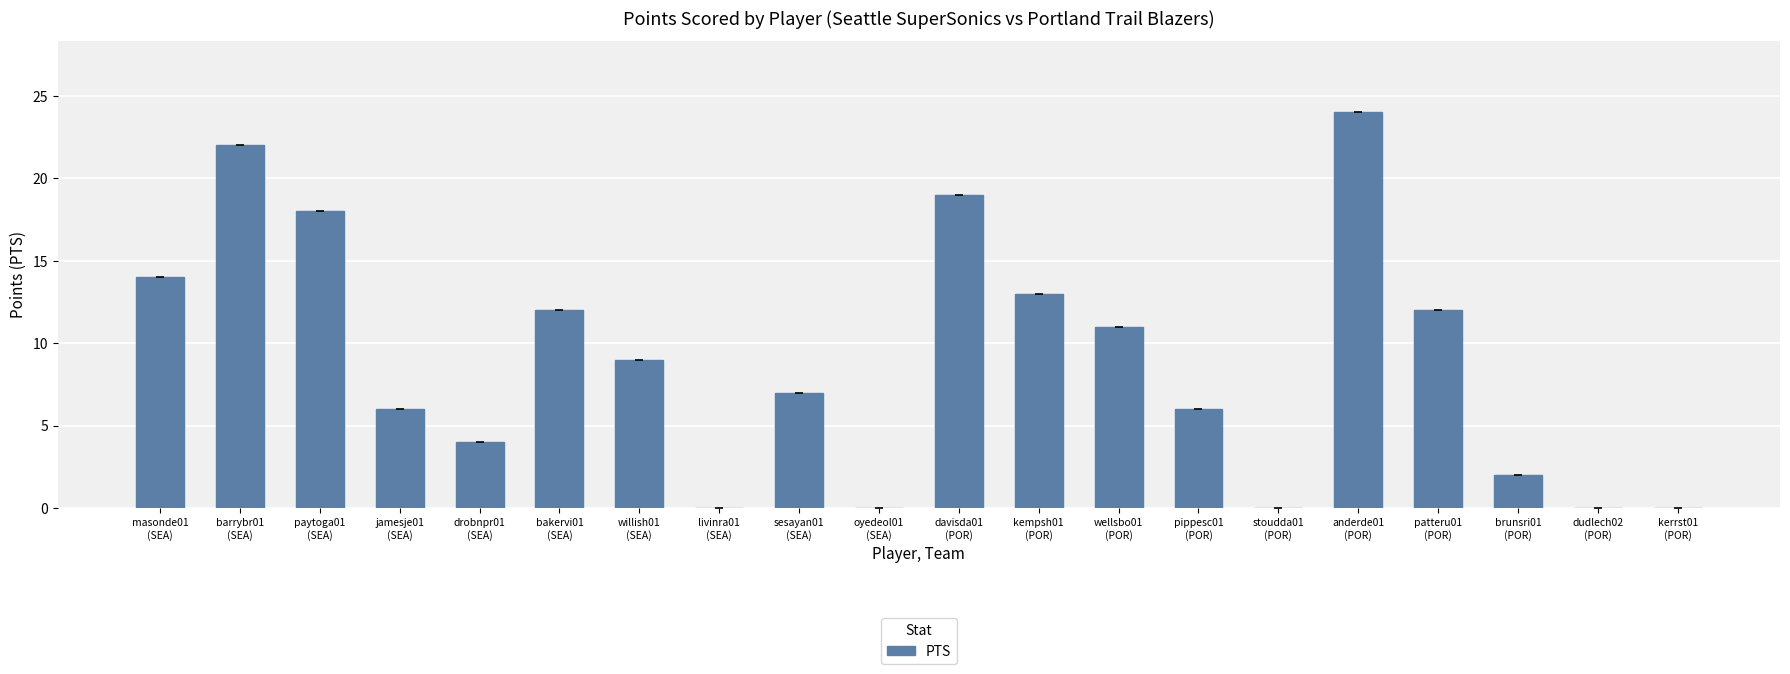

Reading left to right, list all the values displayed in this chart.

masonde01
(SEA)=14	barrybr01
(SEA)=22	paytoga01
(SEA)=18	jamesje01
(SEA)=6	drobnpr01
(SEA)=4	bakervi01
(SEA)=12	willish01
(SEA)=9	livinra01
(SEA)=0	sesayan01
(SEA)=7	oyedeol01
(SEA)=0	davisda01
(POR)=19	kempsh01
(POR)=13	wellsbo01
(POR)=11	pippesc01
(POR)=6	stoudda01
(POR)=0	anderde01
(POR)=24	patteru01
(POR)=12	brunsri01
(POR)=2	dudlech02
(POR)=0	kerrst01
(POR)=0